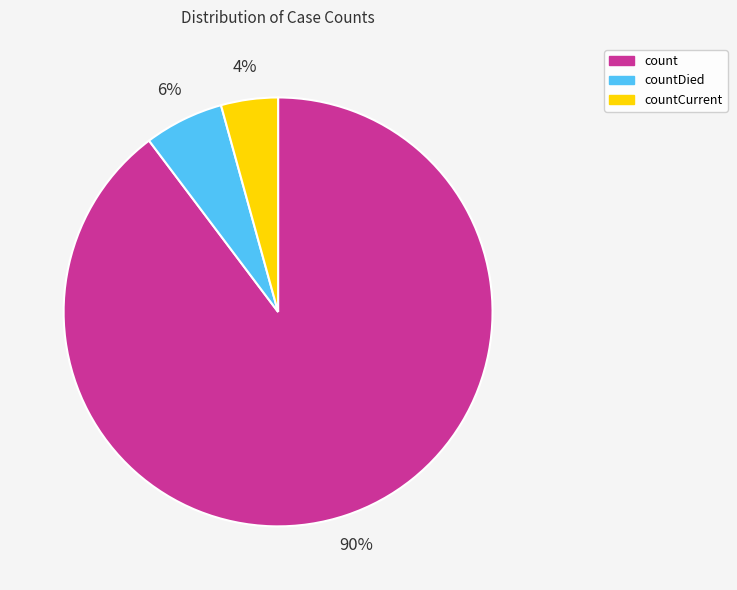

Which category has the biggest portion of the pie?

count